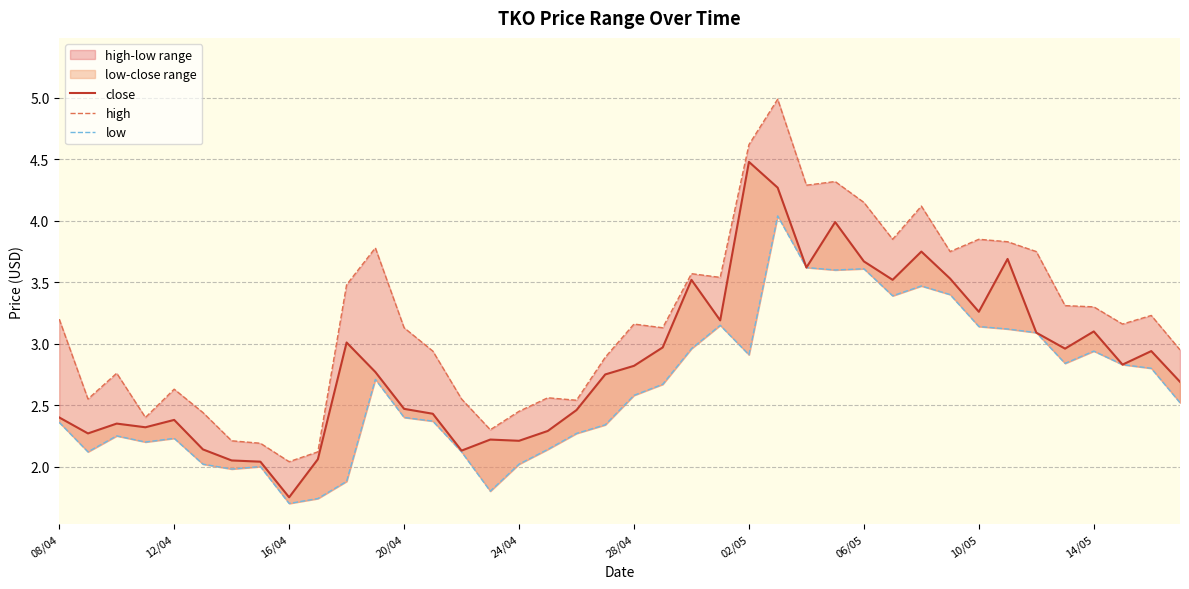

True or false: close and high cross at least once.

False